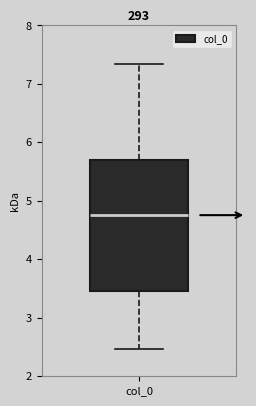

Where does the upper whisker of the box for col_0 end on the y-axis? The values are not printed on the chart, so give them approximately, as read against the axis.

7.3